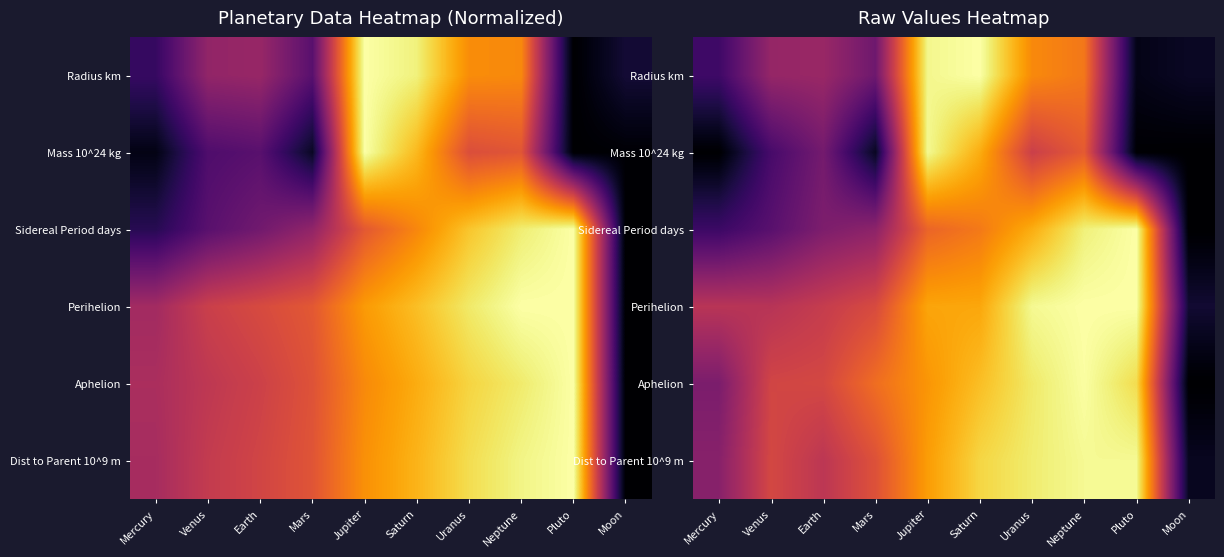

What is the difference between the highest and lowest values at Pluto?

1.0